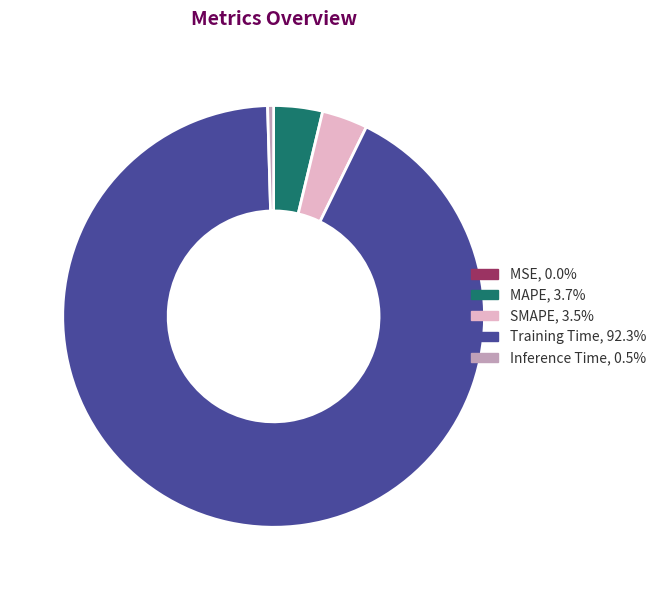

Is there a majority slice in this chart?

Yes